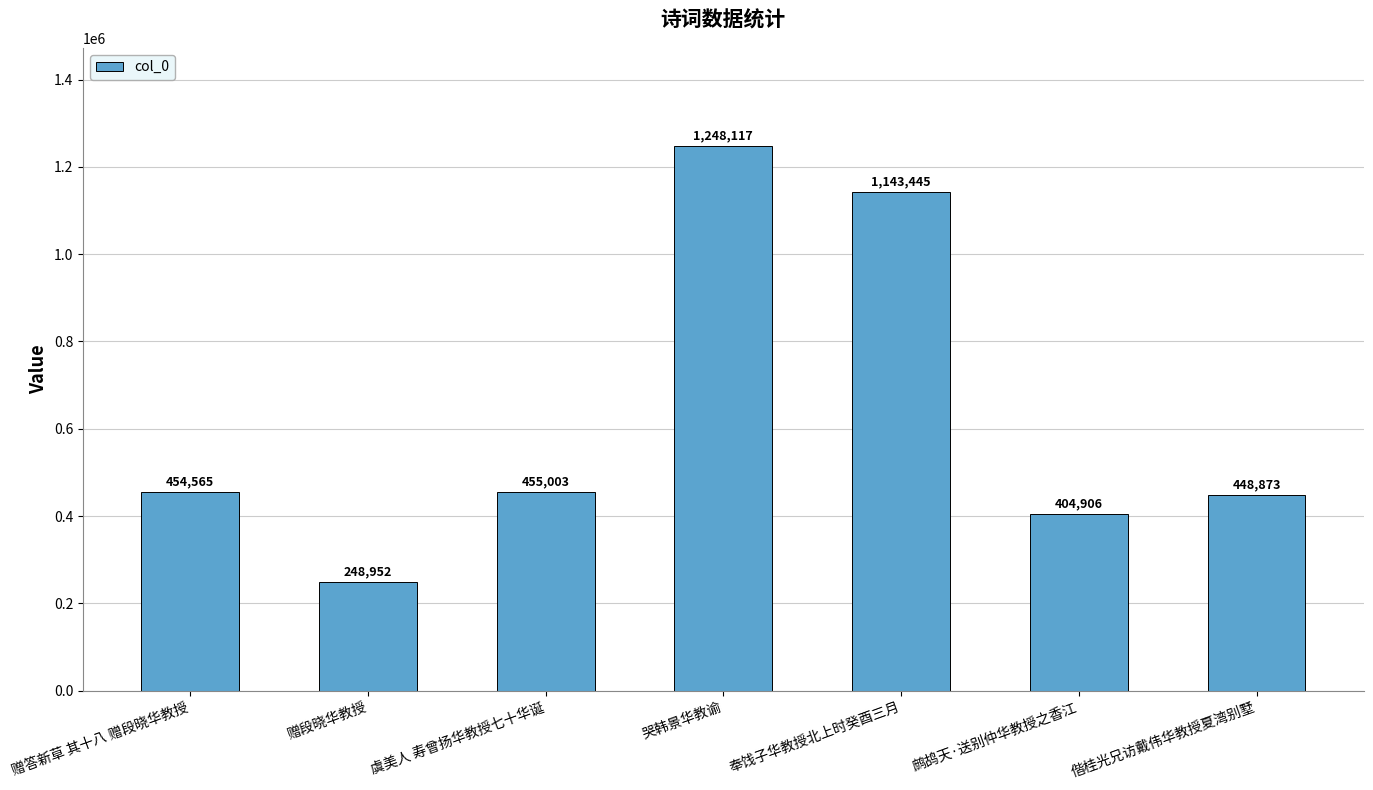

At which label is the value closest to 748534?

虞美人 寿曾扬华教授七十华诞